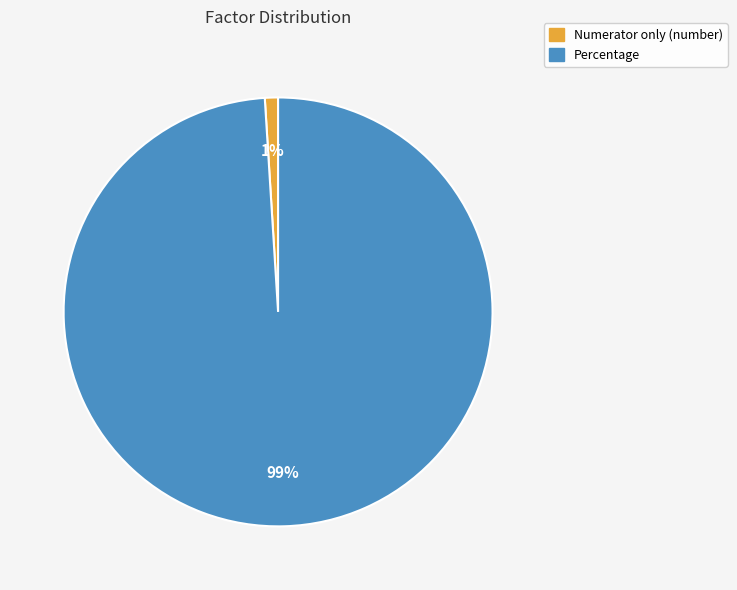

Rank the categories by value from highest to lowest.

Percentage, Numerator only (number)